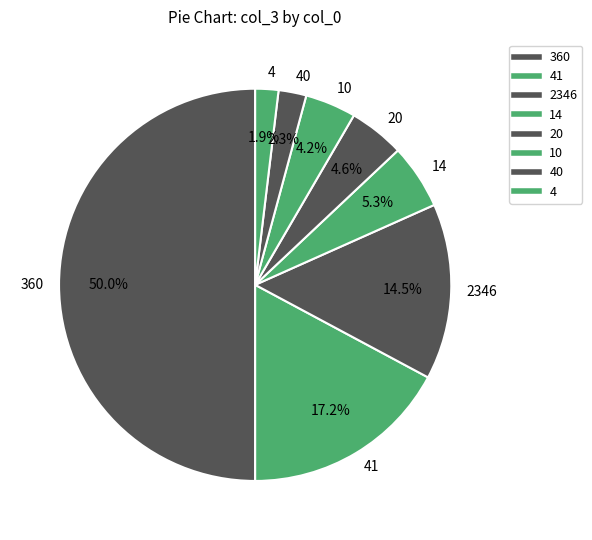

Approximately how many times larger is the value at 40 compared to 41?

0.1